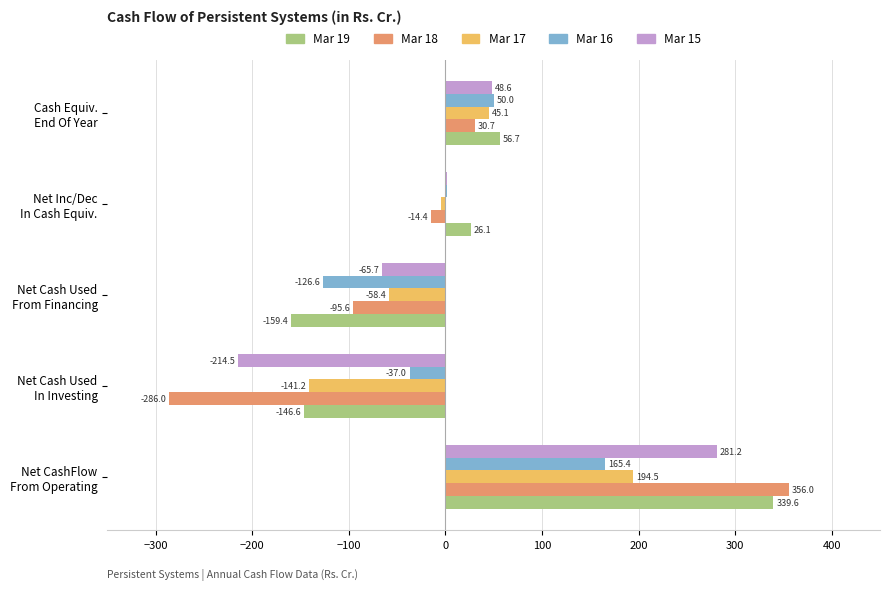

What is the maximum value for Mar 15?

281.2